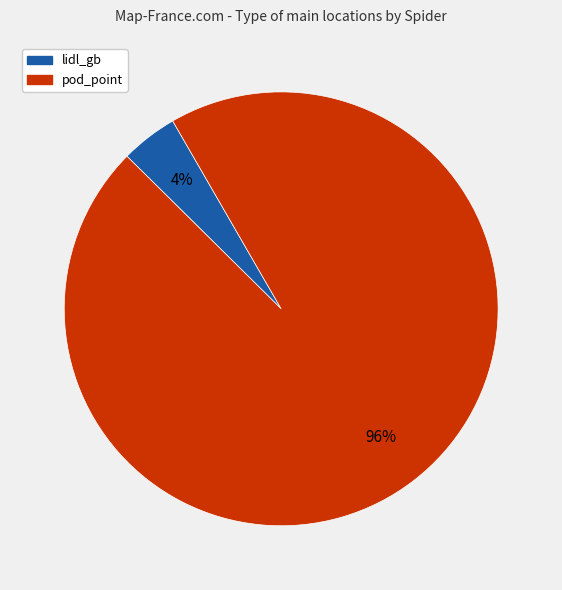

Which slice is the largest?

pod_point